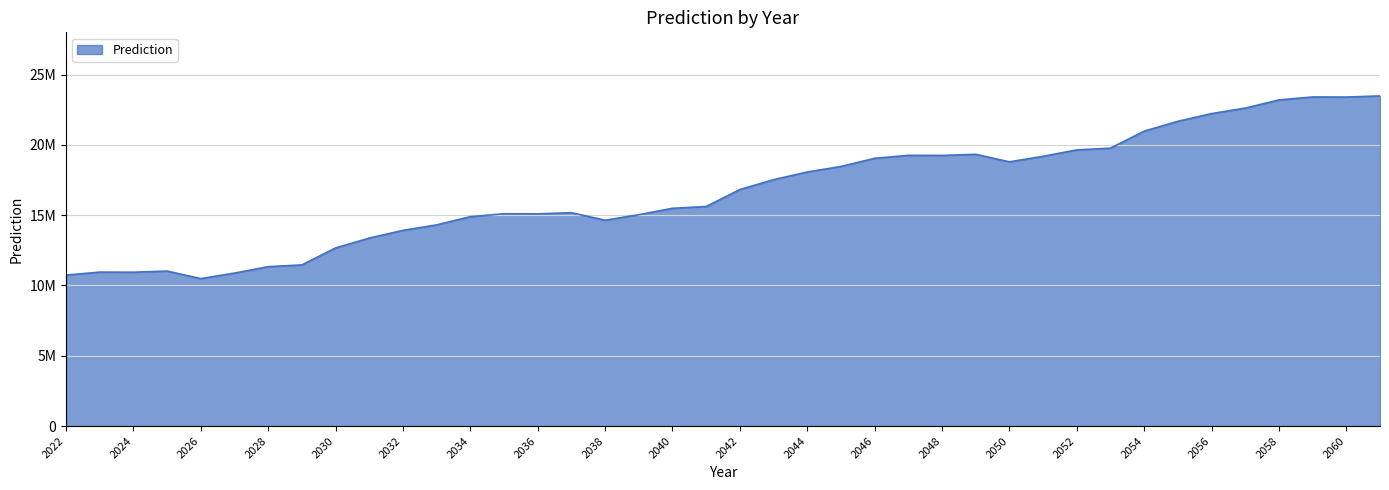

Does the chart have visible grid lines?

Yes